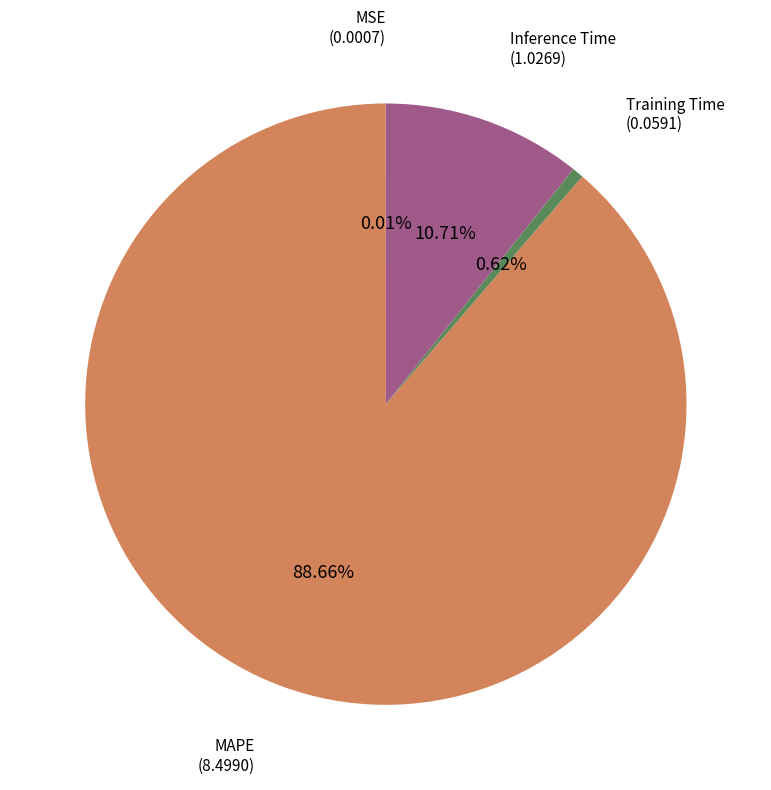

Do MAPE and Training Time together represent more than half of the pie?

Yes